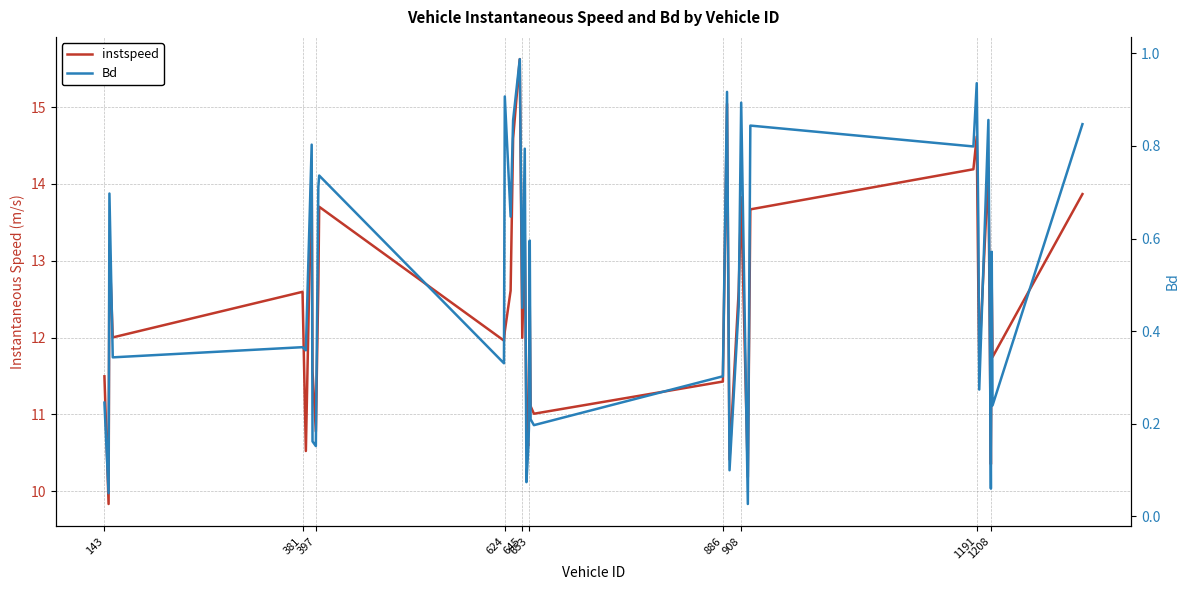

Which series has the widest spread of values?

instspeed